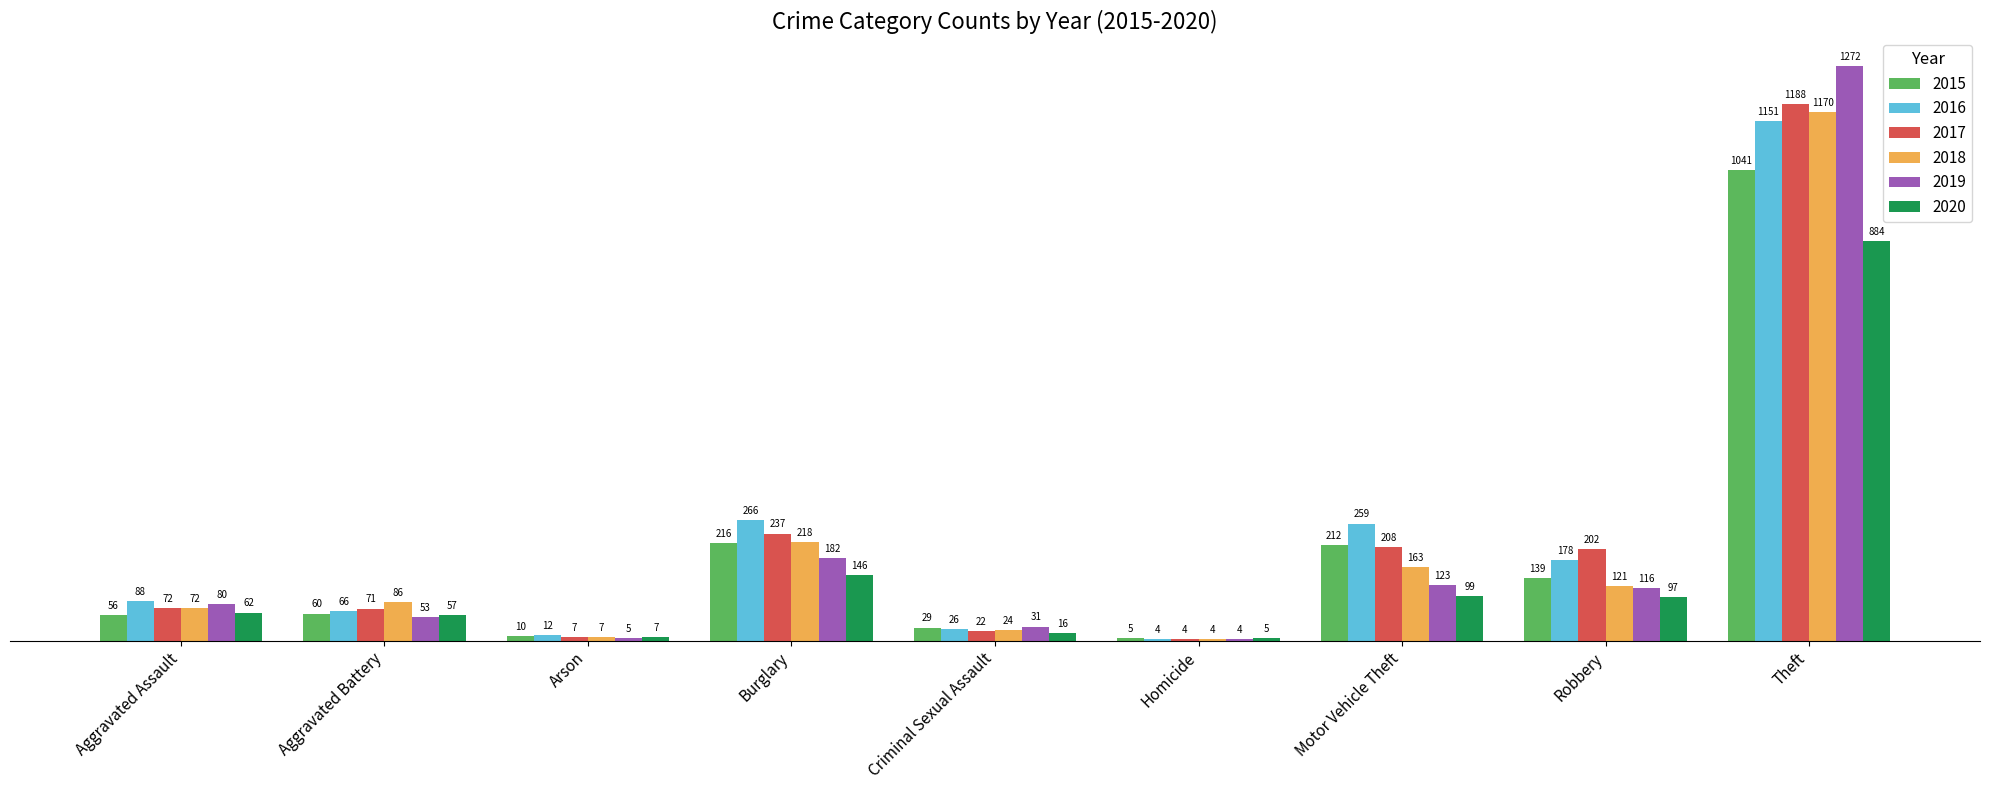

At which category is the sum across all series the highest?

Theft